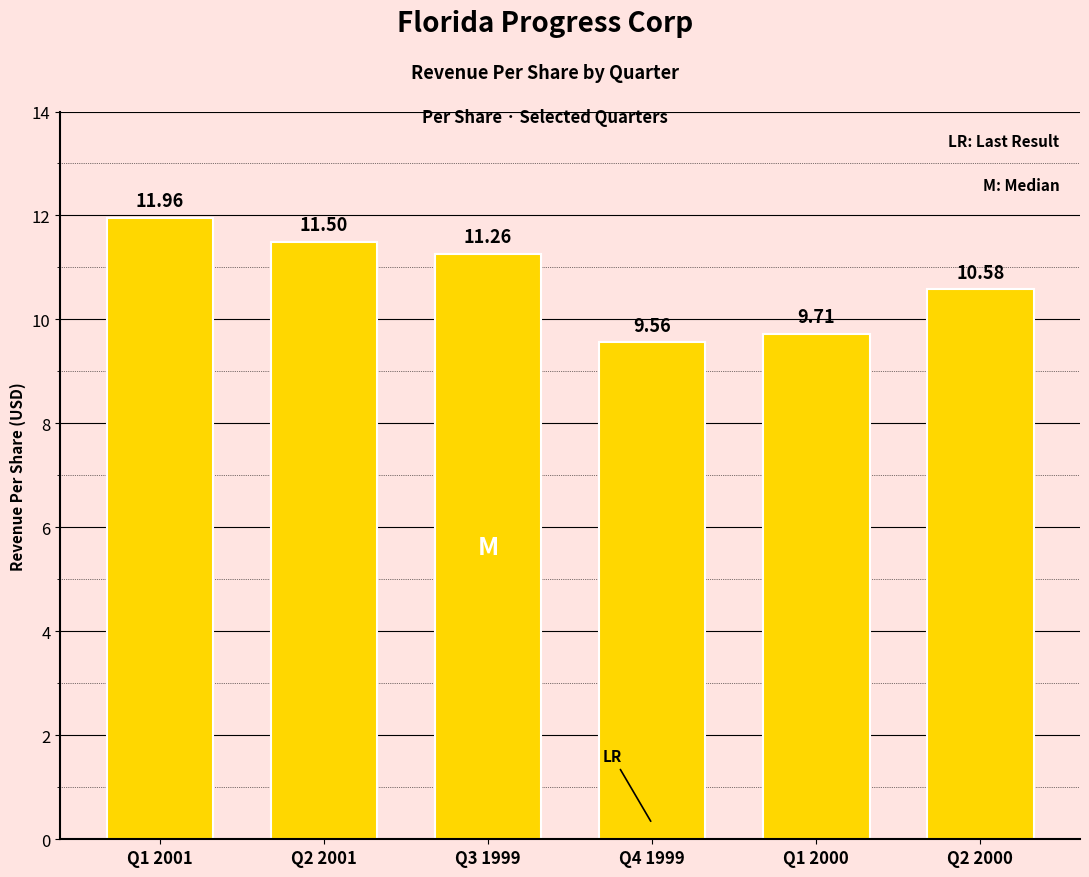

What is the change in value from Q3 1999 to Q4 1999?

-1.7